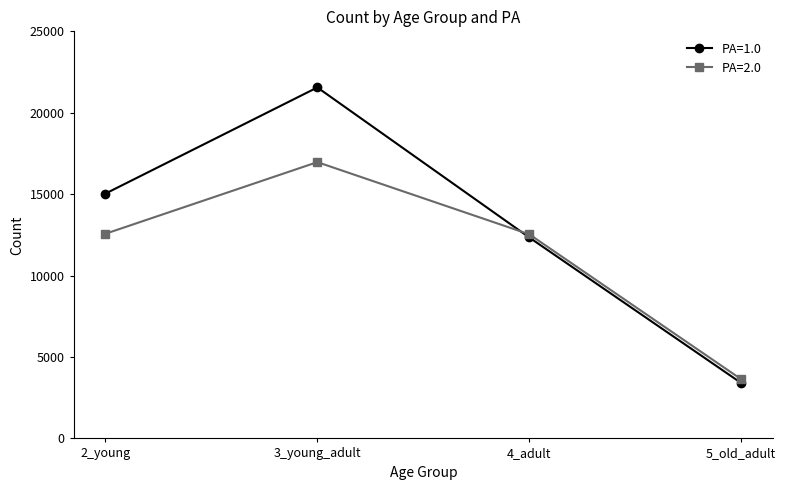

How many interior local peaks does the PA=1.0 series have?

1